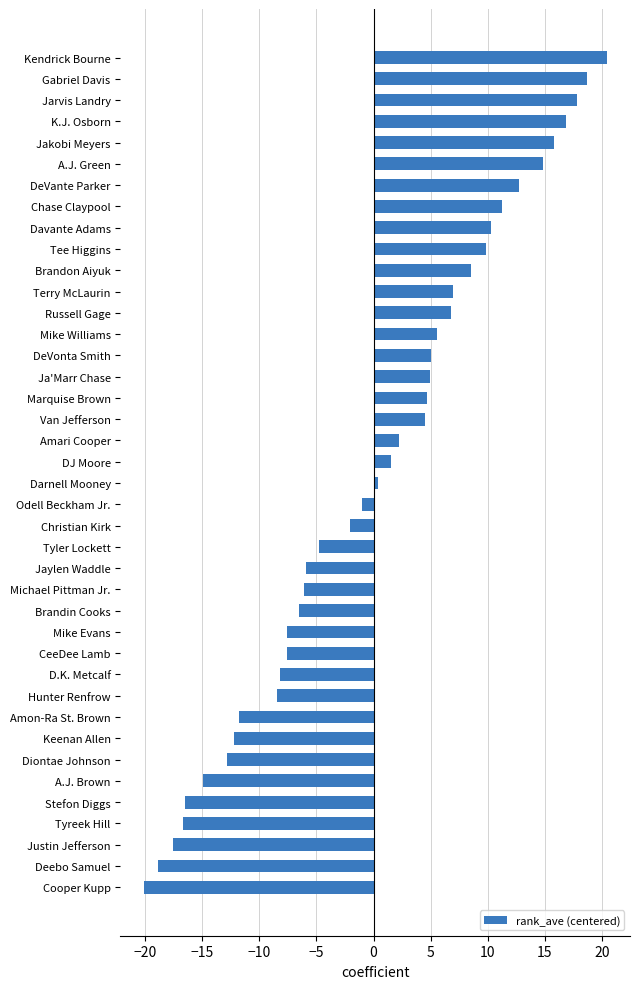

What is the value of the 2nd bar from the top?

18.7